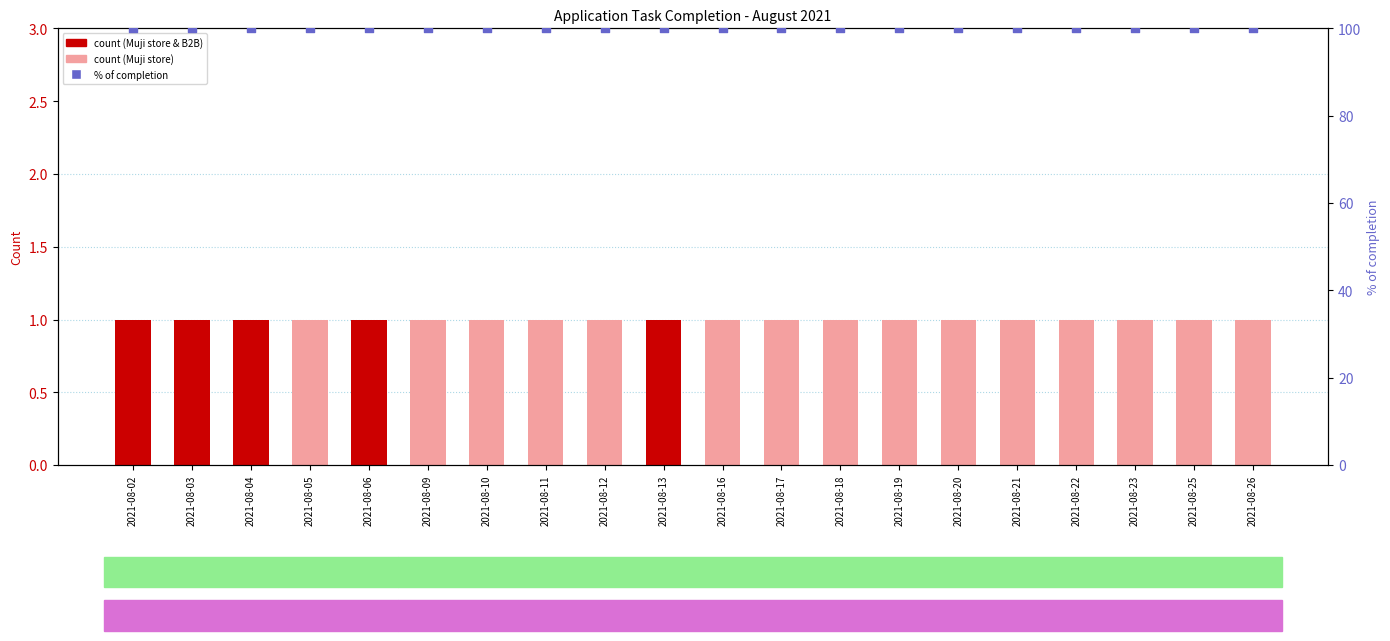

At which category is the sum across all series the highest?

2021-08-02